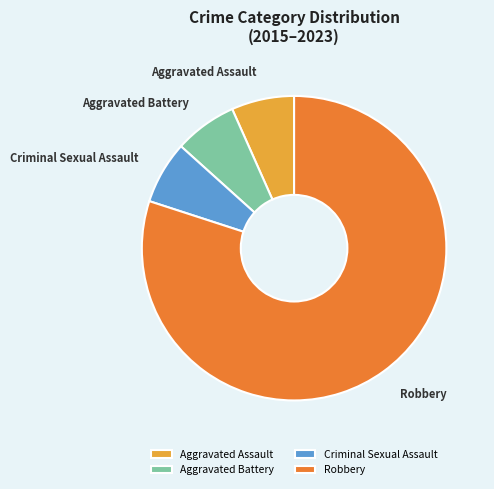

Is the sum of Robbery and Aggravated Battery greater than half?

Yes